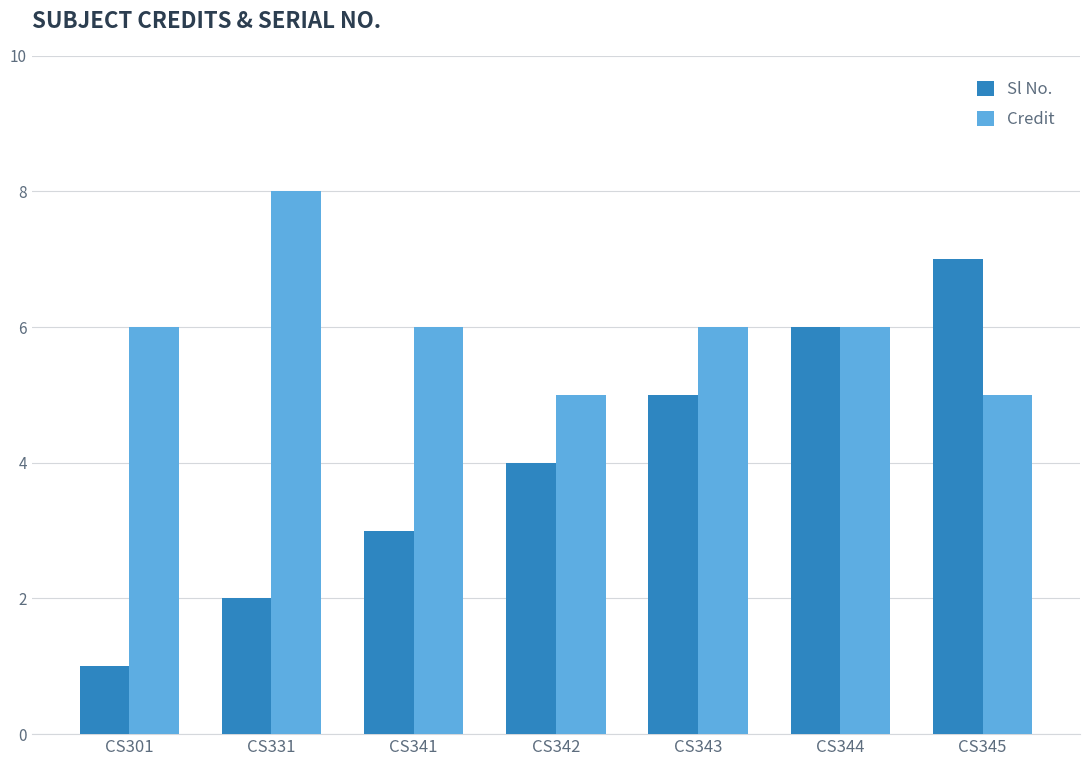

What are all the series names shown in the legend?

Sl No., Credit